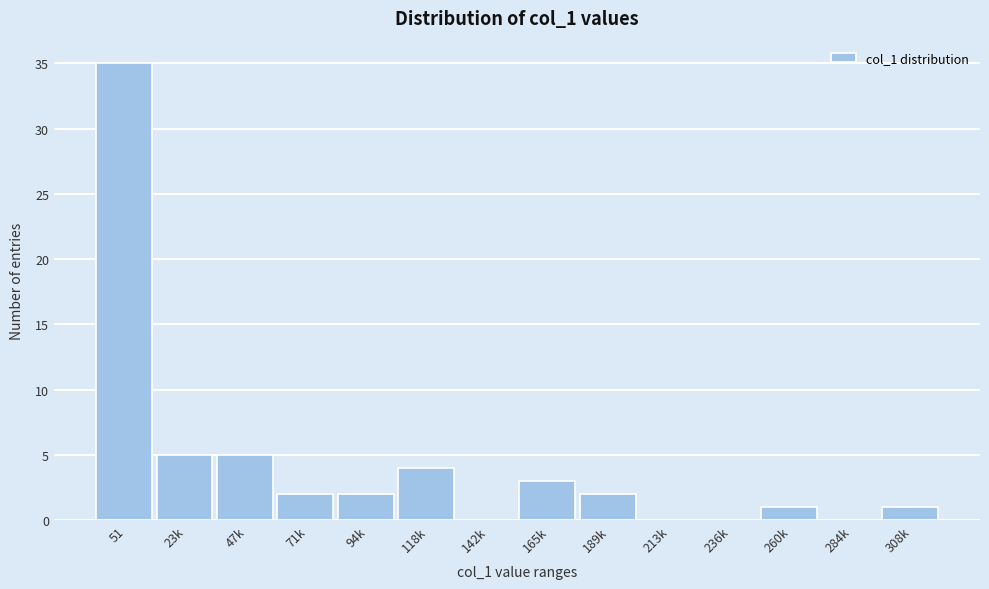

Reading left to right, list all the values displayed in this chart.

51=35	23k=5	47k=5	71k=2	94k=2	118k=4	142k=0	165k=3	189k=2	213k=0	236k=0	260k=1	284k=0	308k=1